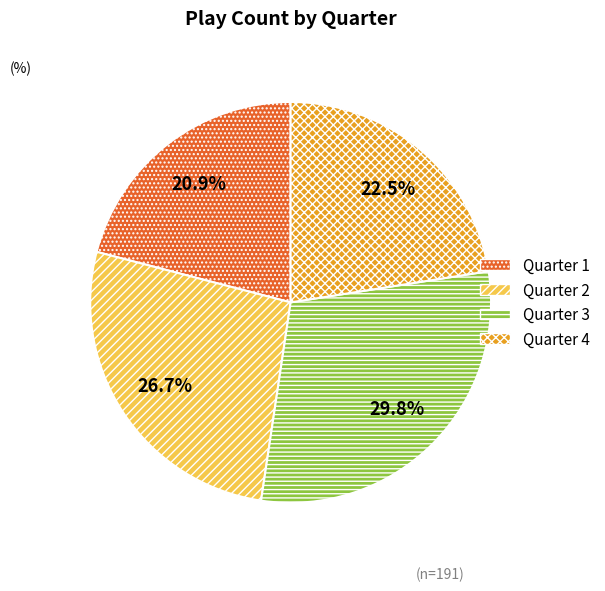

Combined, do Quarter 4 and Quarter 1 account for over 50%?

No